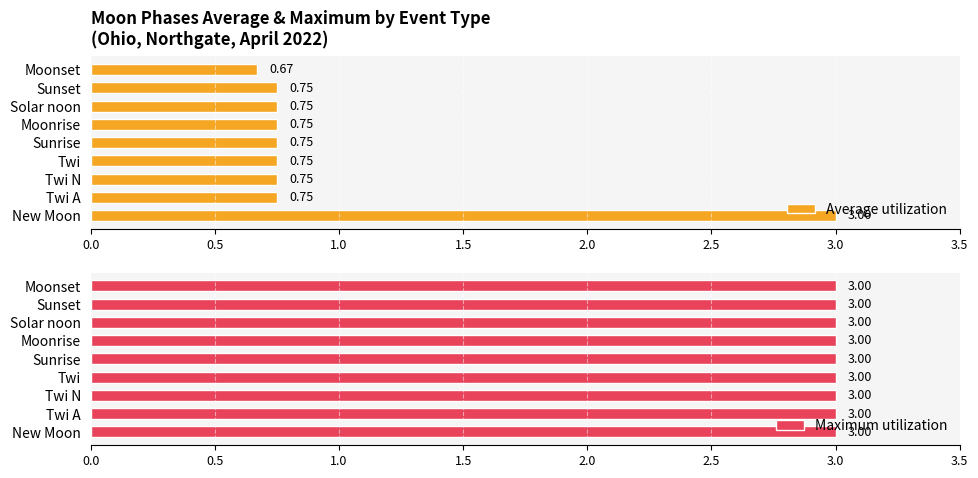

Count the number of data series in this chart.

2